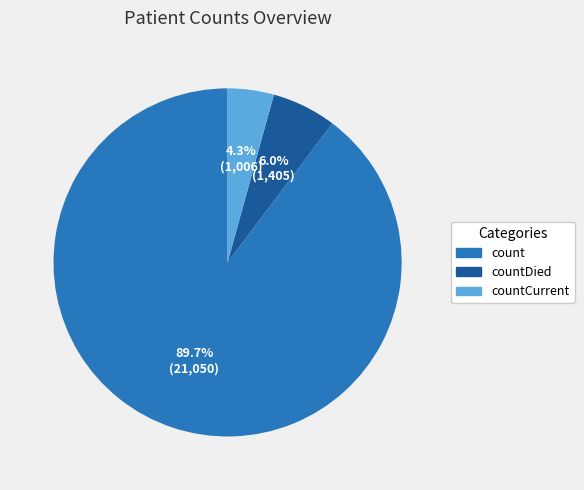

Which category has the smallest portion of the pie?

countCurrent